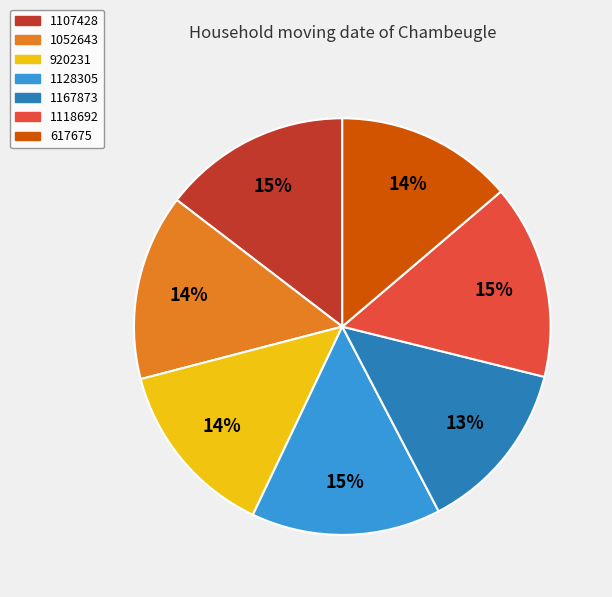

True or false: 1167873 accounts for 3% of the total.

False